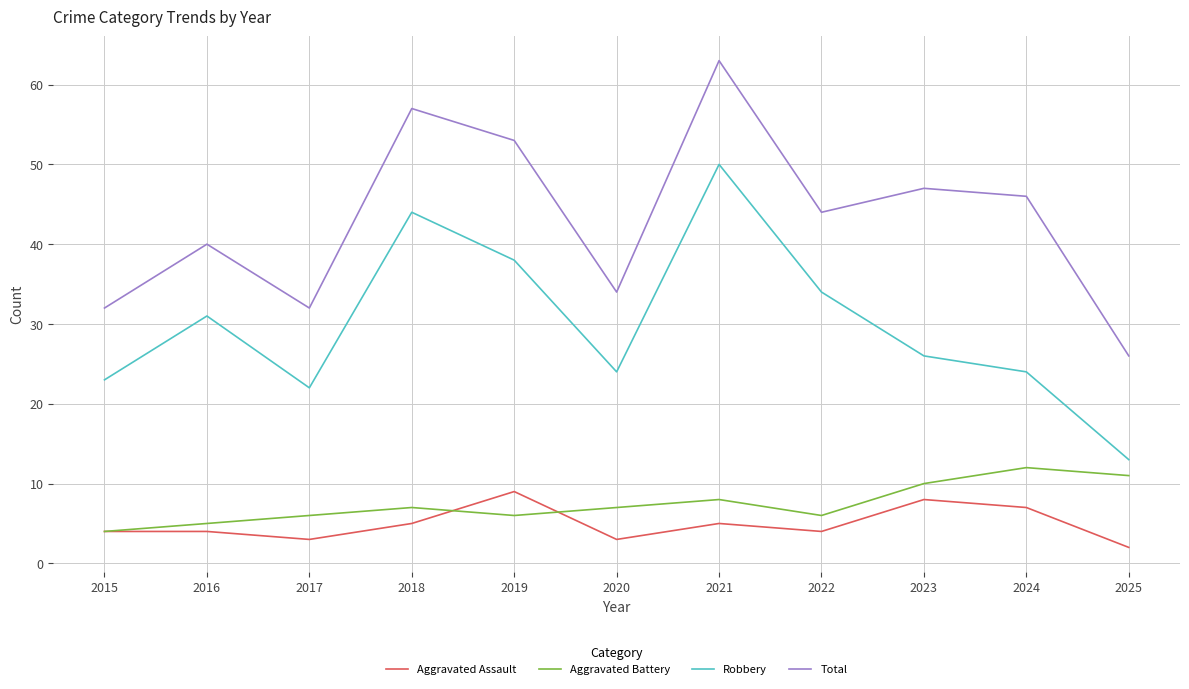

Reading right to left, transcribe all the data shown in this chart.

Aggravated Assault: 2	7	8	4	5	3	9	5	3	4	4
Aggravated Battery: 11	12	10	6	8	7	6	7	6	5	4
Robbery: 13	24	26	34	50	24	38	44	22	31	23
Total: 26	46	47	44	63	34	53	57	32	40	32